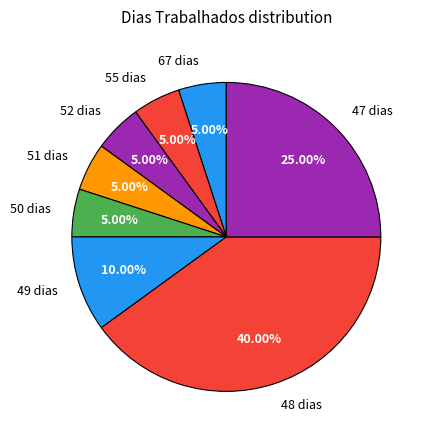

How many segments does this pie chart have?

8